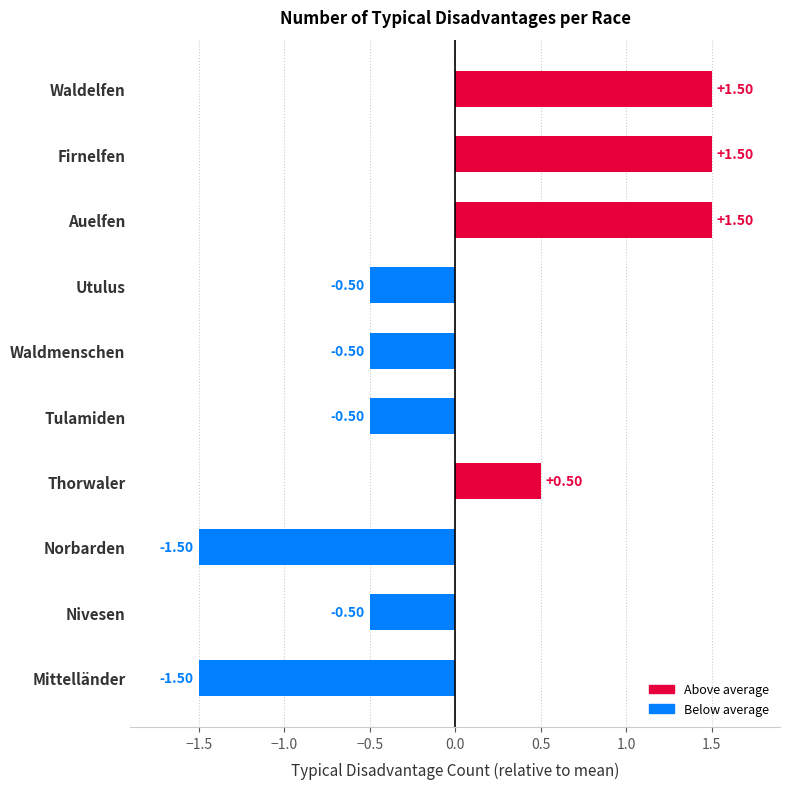

What is the difference between the maximum and minimum values?

3.0